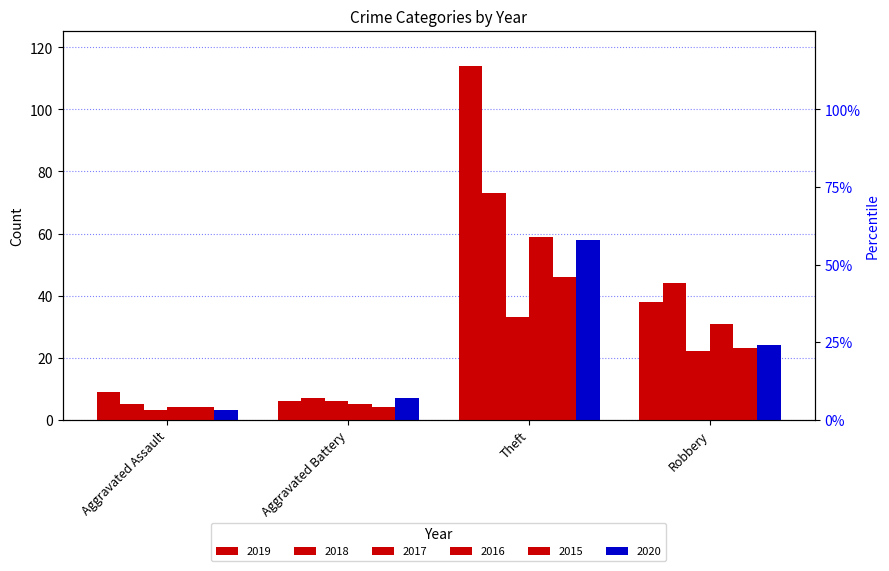

List the labels in order of 2016 value, largest first.

Theft, Robbery, Aggravated Battery, Aggravated Assault